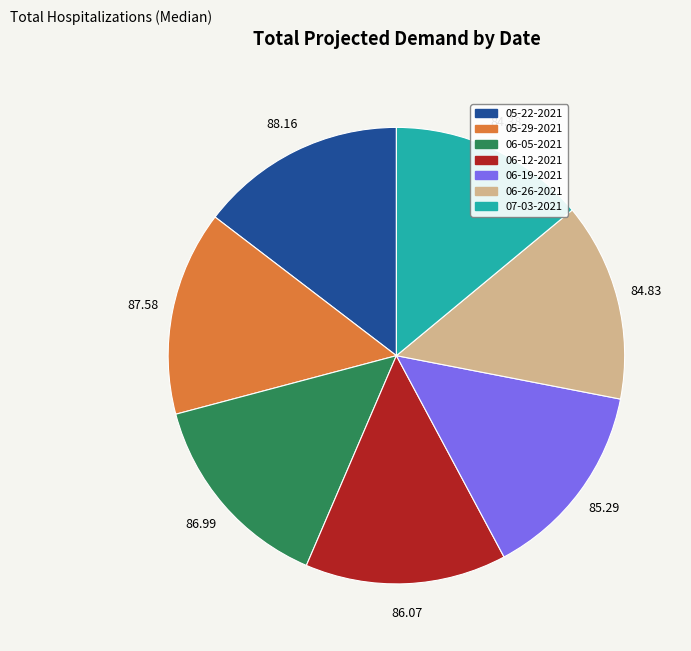

Approximately how many times larger is the value at 06-05-2021 compared to 05-29-2021?

1.0